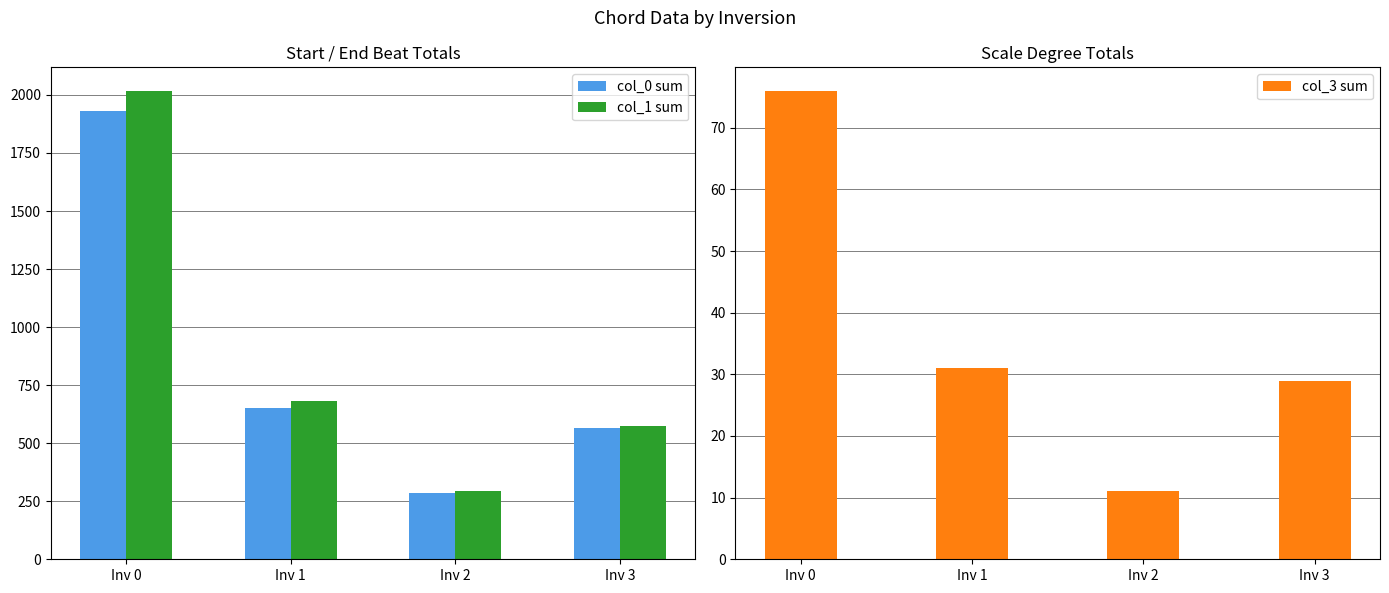

Which category has the lowest value in the col_1 sum series?

Inv 2